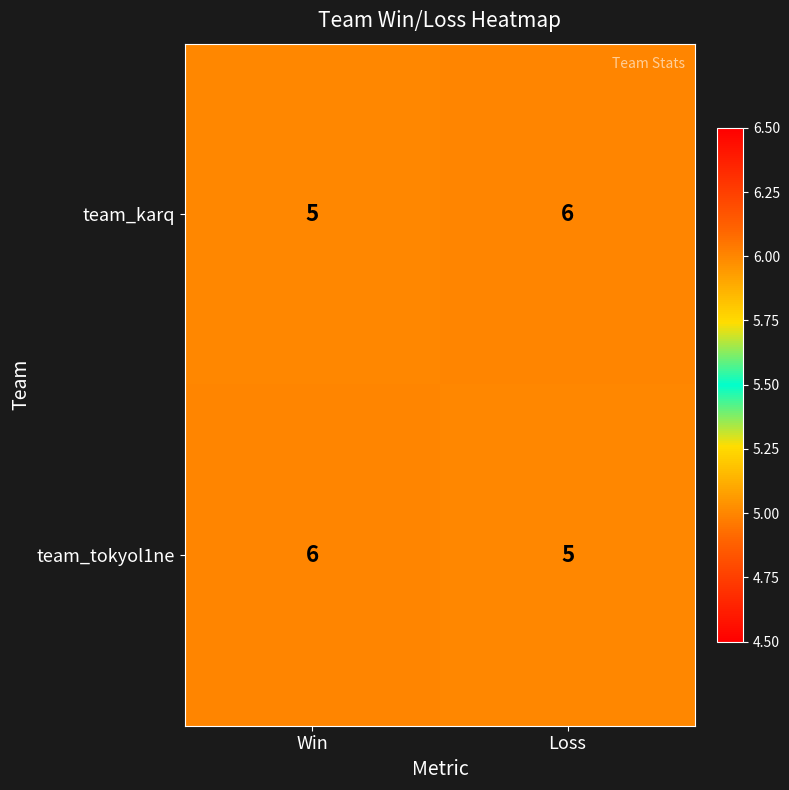

What is the sum of the team_tokyol1ne values at Loss and Win?

11